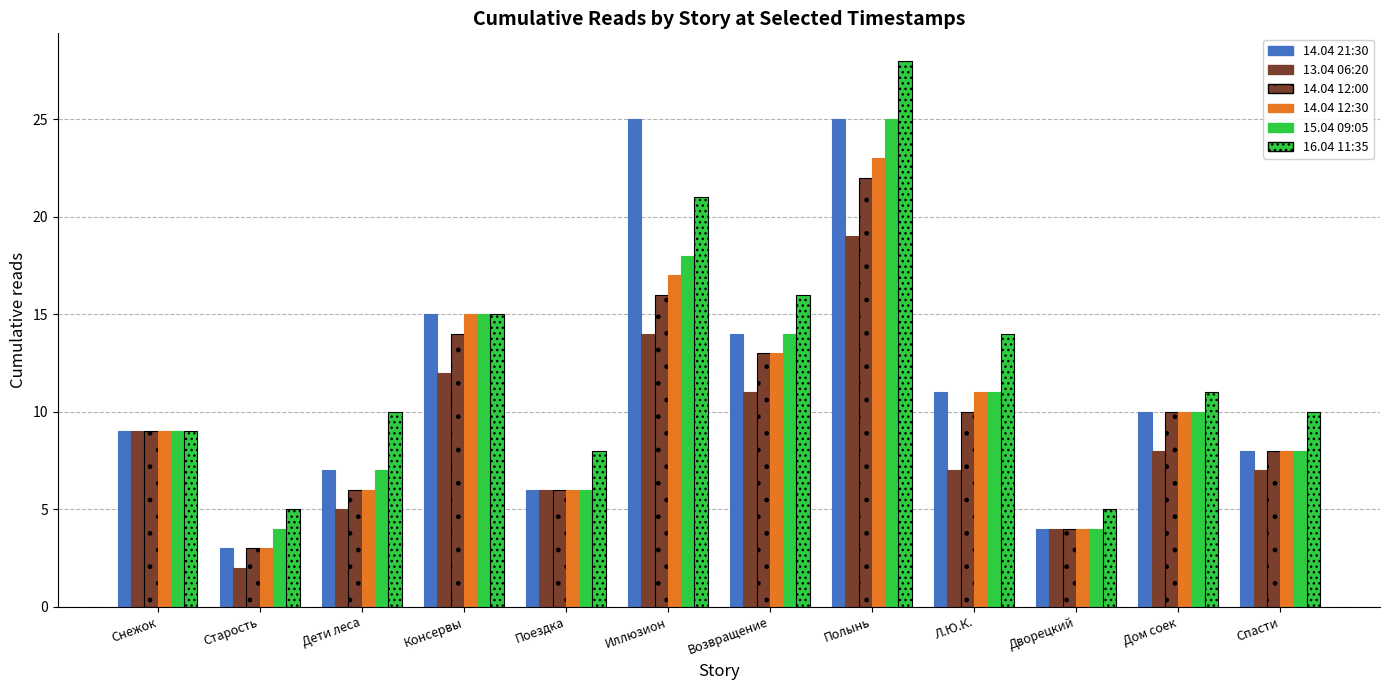

At which category is the sum across all series the highest?

Полынь